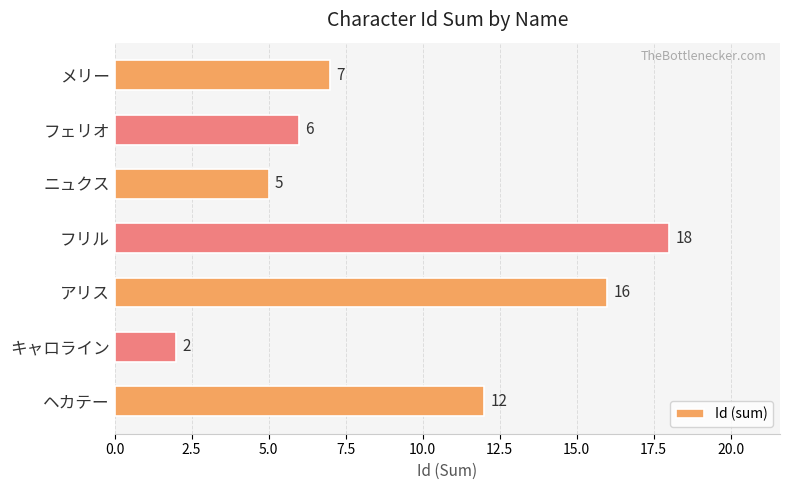

What is the difference between the maximum and second lowest values?

13